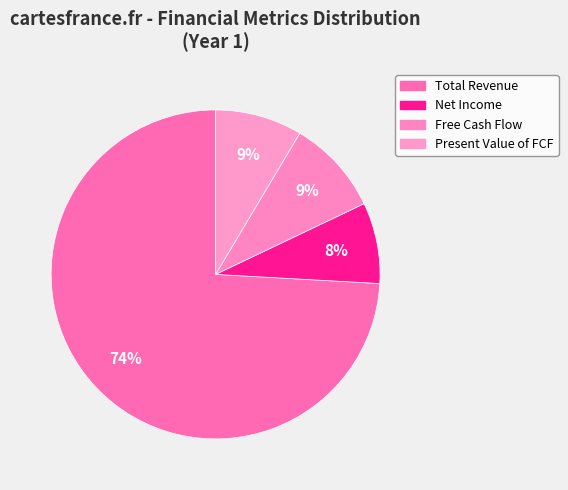

To the nearest percent, what is the average slice percentage?

25%